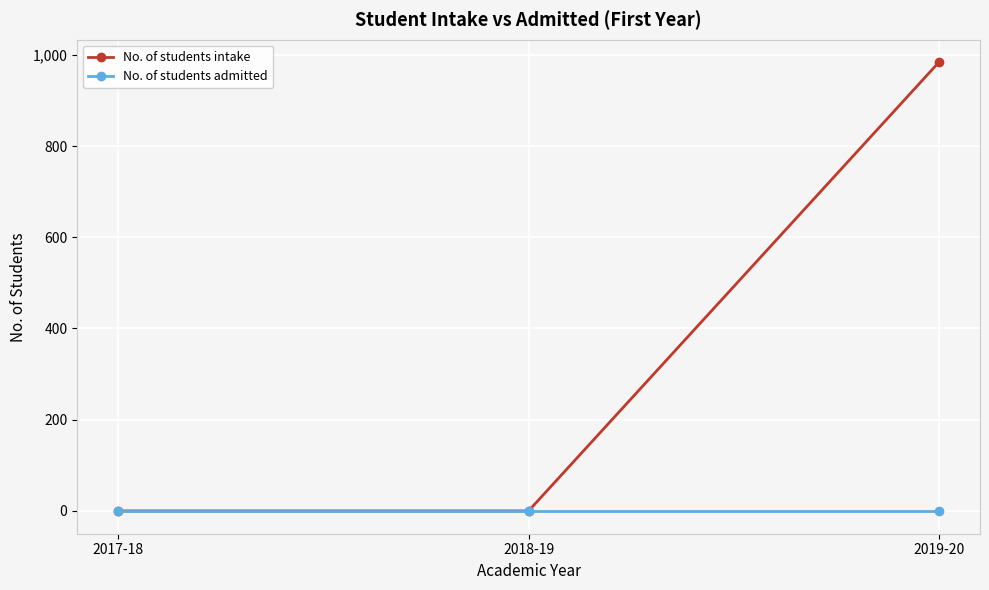

Between 2018-19 and 2019-20, which series saw the biggest shift?

No. of students intake